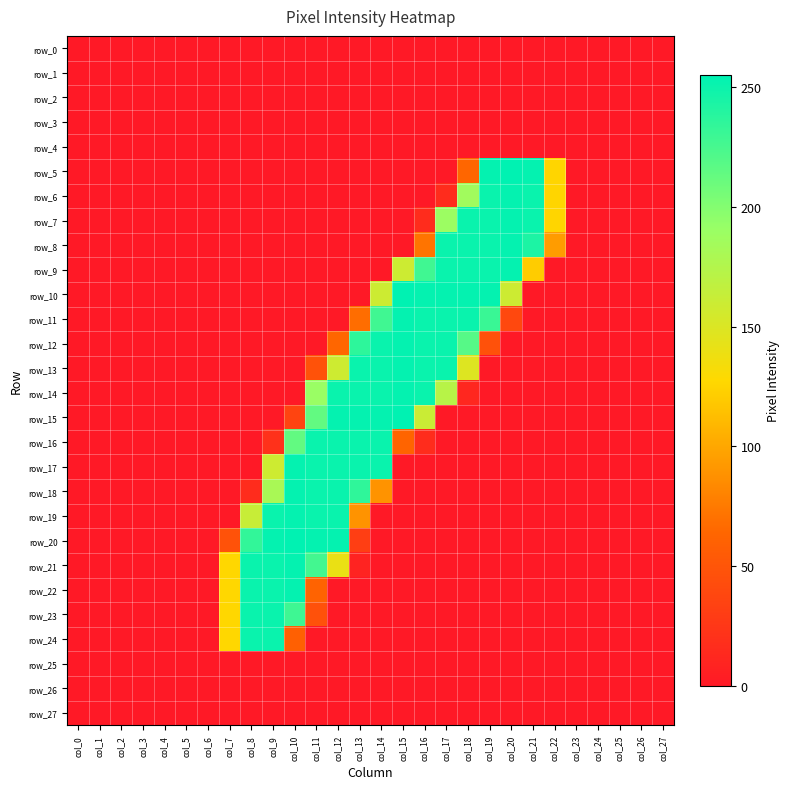

Reading left to right, transcribe all the data shown in this chart.

row_0: 0	0	0	0	0	0	0	0	0	0	0	0	0	0	0	0	0	0	0	0	0	0	0	0	0	0	0	0
row_1: 0	0	0	0	0	0	0	0	0	0	0	0	0	0	0	0	0	0	0	0	0	0	0	0	0	0	0	0
row_2: 0	0	0	0	0	0	0	0	0	0	0	0	0	0	0	0	0	0	0	0	0	0	0	0	0	0	0	0
row_3: 0	0	0	0	0	0	0	0	0	0	0	0	0	0	0	0	0	0	0	0	0	0	0	0	0	0	0	0
row_4: 0	0	0	0	0	0	0	0	0	0	0	0	0	0	0	0	0	0	0	0	0	0	0	0	0	0	0	0
row_5: 0	0	0	0	0	0	0	0	0	0	0	0	0	0	0	0	0	0	64	253	255	253	126	0	0	0	0	0
row_6: 0	0	0	0	0	0	0	0	0	0	0	0	0	0	0	0	0	16	186	251	253	251	126	0	0	0	0	0
row_7: 0	0	0	0	0	0	0	0	0	0	0	0	0	0	0	0	16	189	251	251	253	251	126	0	0	0	0	0
row_8: 0	0	0	0	0	0	0	0	0	0	0	0	0	0	0	0	72	251	251	251	253	243	94	0	0	0	0	0
row_9: 0	0	0	0	0	0	0	0	0	0	0	0	0	0	0	159	228	251	251	251	253	121	0	0	0	0	0	0
row_10: 0	0	0	0	0	0	0	0	0	0	0	0	0	0	159	255	253	253	253	253	159	0	0	0	0	0	0	0
row_11: 0	0	0	0	0	0	0	0	0	0	0	0	0	68	228	253	251	251	251	231	39	0	0	0	0	0	0	0
row_12: 0	0	0	0	0	0	0	0	0	0	0	0	64	236	251	253	251	251	219	47	0	0	0	0	0	0	0	0
row_13: 0	0	0	0	0	0	0	0	0	0	0	48	158	251	251	253	251	251	148	0	0	0	0	0	0	0	0	0
row_14: 0	0	0	0	0	0	0	0	0	0	0	190	251	251	251	253	251	172	12	0	0	0	0	0	0	0	0	0
row_15: 0	0	0	0	0	0	0	0	0	0	36	214	253	253	253	255	161	0	0	0	0	0	0	0	0	0	0	0
row_16: 0	0	0	0	0	0	0	0	0	20	214	251	251	251	251	63	16	0	0	0	0	0	0	0	0	0	0	0
row_17: 0	0	0	0	0	0	0	0	0	158	253	251	251	251	251	0	0	0	0	0	0	0	0	0	0	0	0	0
row_18: 0	0	0	0	0	0	0	0	16	181	253	251	251	235	89	0	0	0	0	0	0	0	0	0	0	0	0	0
row_19: 0	0	0	0	0	0	0	0	162	251	253	251	251	89	0	0	0	0	0	0	0	0	0	0	0	0	0	0
row_20: 0	0	0	0	0	0	0	48	234	253	255	253	253	31	0	0	0	0	0	0	0	0	0	0	0	0	0	0
row_21: 0	0	0	0	0	0	0	127	251	251	253	227	140	8	0	0	0	0	0	0	0	0	0	0	0	0	0	0
row_22: 0	0	0	0	0	0	0	127	251	251	253	62	0	0	0	0	0	0	0	0	0	0	0	0	0	0	0	0
row_23: 0	0	0	0	0	0	0	127	251	251	229	47	0	0	0	0	0	0	0	0	0	0	0	0	0	0	0	0
row_24: 0	0	0	0	0	0	0	127	251	251	59	0	0	0	0	0	0	0	0	0	0	0	0	0	0	0	0	0
row_25: 0	0	0	0	0	0	0	0	0	0	0	0	0	0	0	0	0	0	0	0	0	0	0	0	0	0	0	0
row_26: 0	0	0	0	0	0	0	0	0	0	0	0	0	0	0	0	0	0	0	0	0	0	0	0	0	0	0	0
row_27: 0	0	0	0	0	0	0	0	0	0	0	0	0	0	0	0	0	0	0	0	0	0	0	0	0	0	0	0